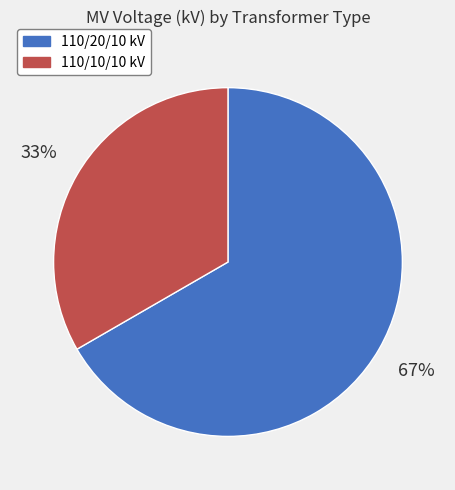

Which has a higher value, 110/20/10 kV or 110/10/10 kV?

110/20/10 kV